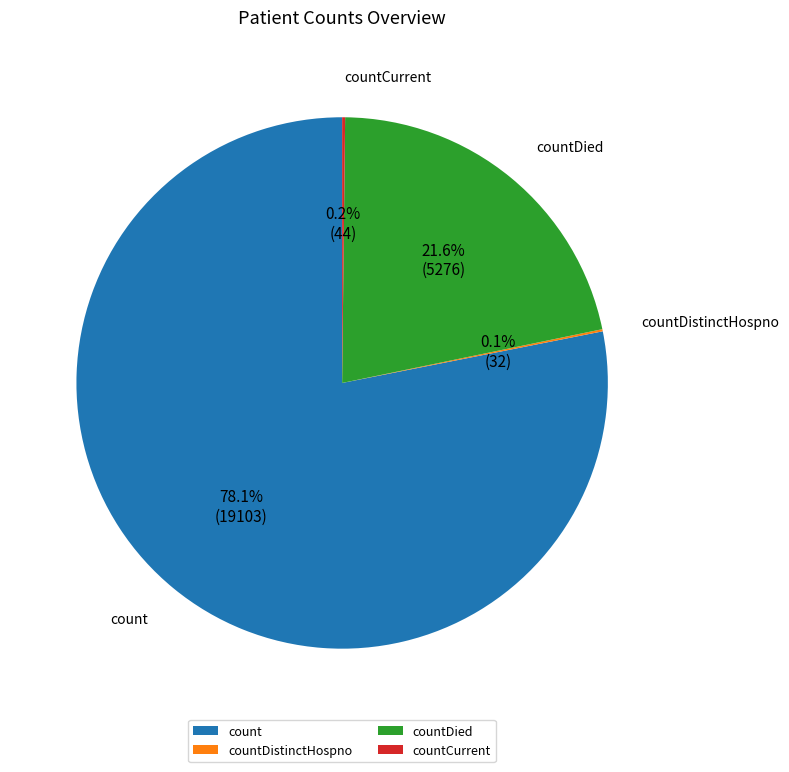

What is the largest slice in the pie chart?

count